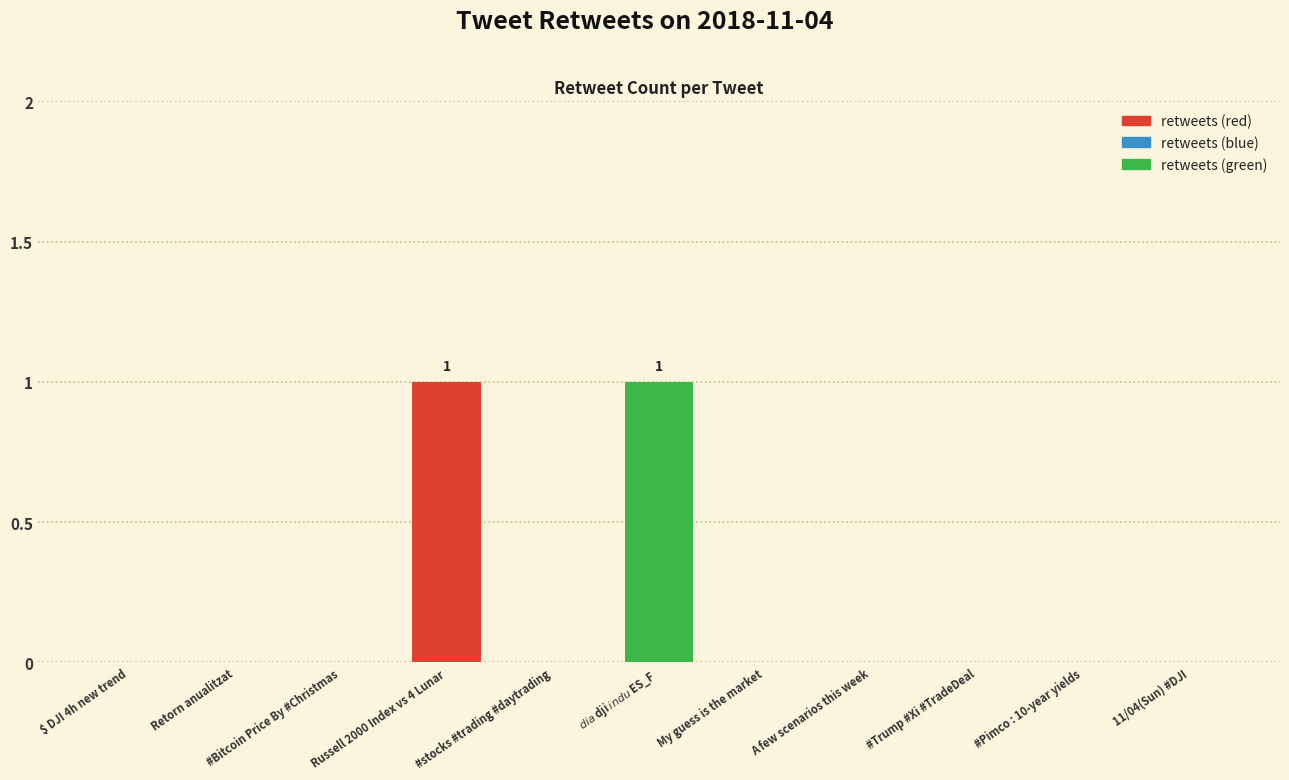

What is the change in value from #Bitcoin Price By #Christmas to Russell 2000 Index vs 4 Lunar?

+1